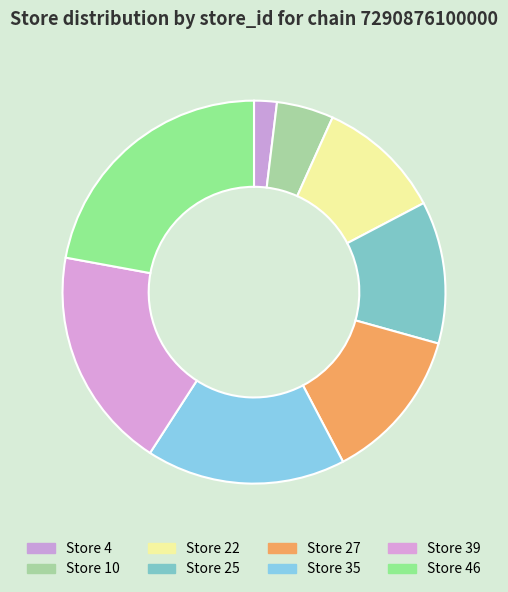

The Store 10 slice represents 5% of the pie. True or false?

True